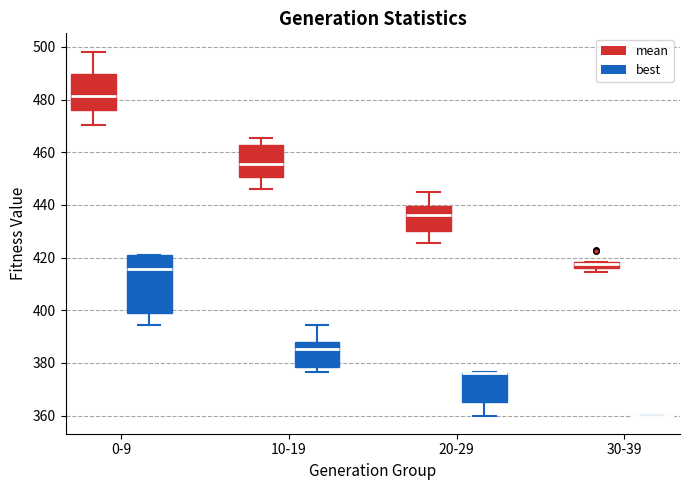

Comparing the boxes themselves (not the whiskers), which one is the tallest?

0-9 (best)